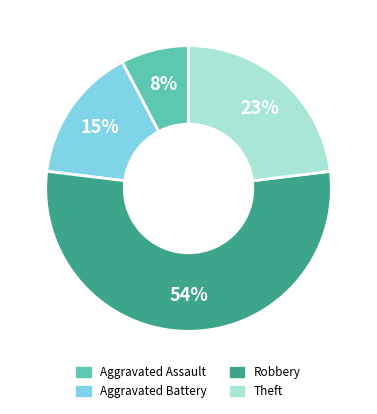

To the nearest percent, what is the difference between the largest and smallest slice percentages?

46%